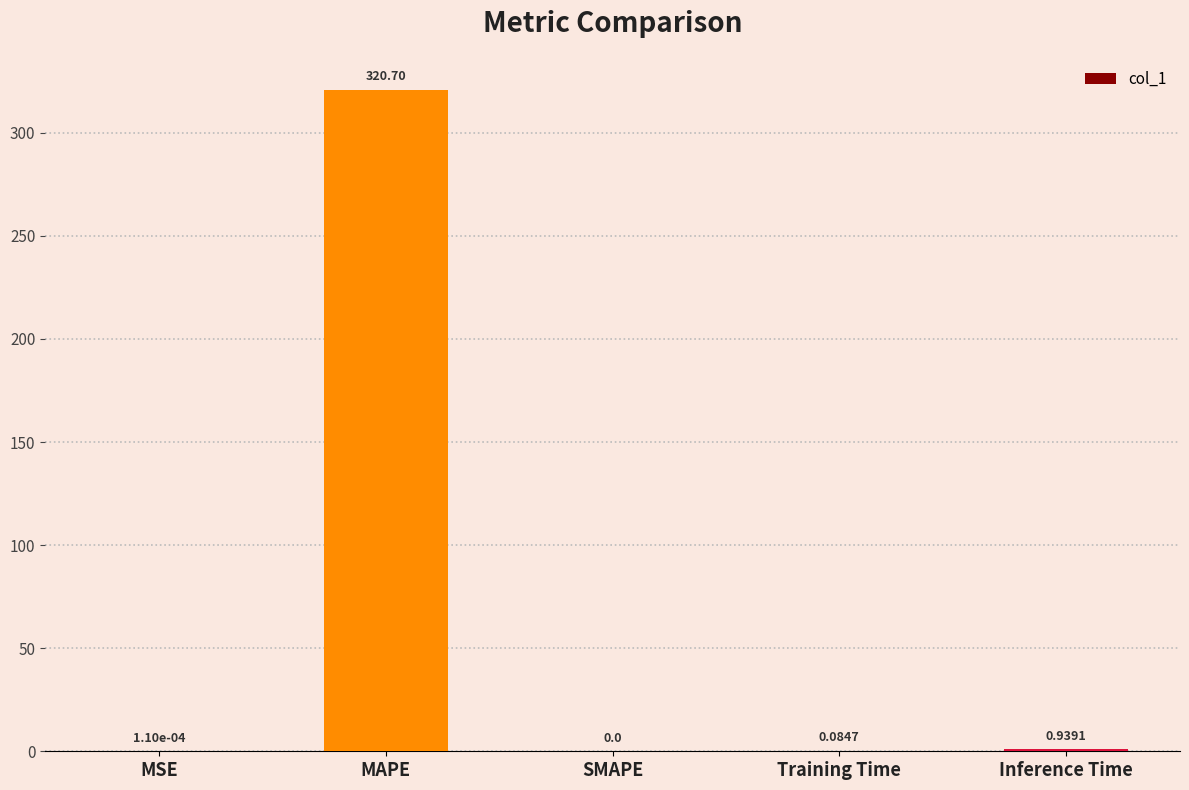

What is the change in value from SMAPE to Training Time?

+0.1